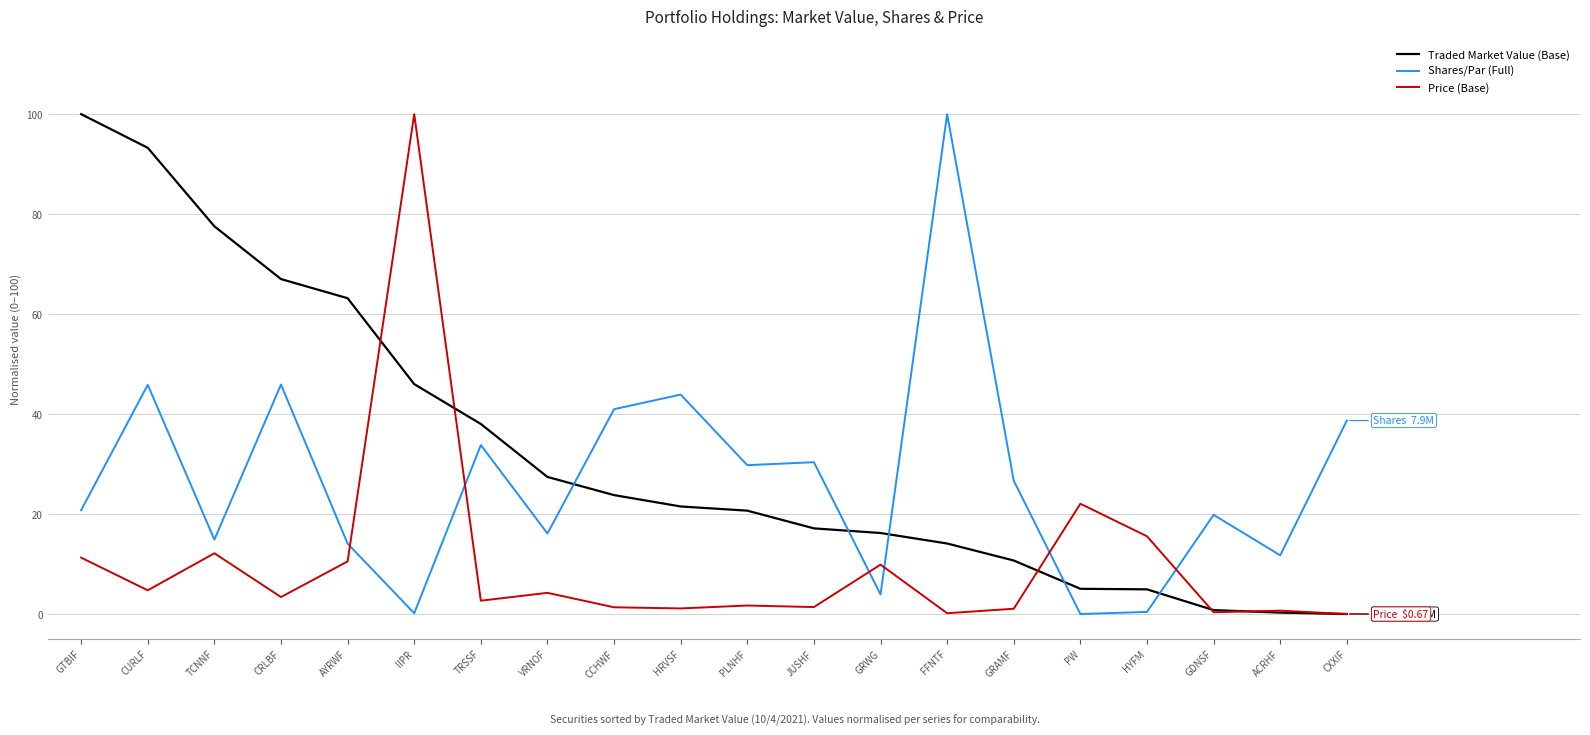

What is the spread (max minus min) of values at CCHWF?

39.6